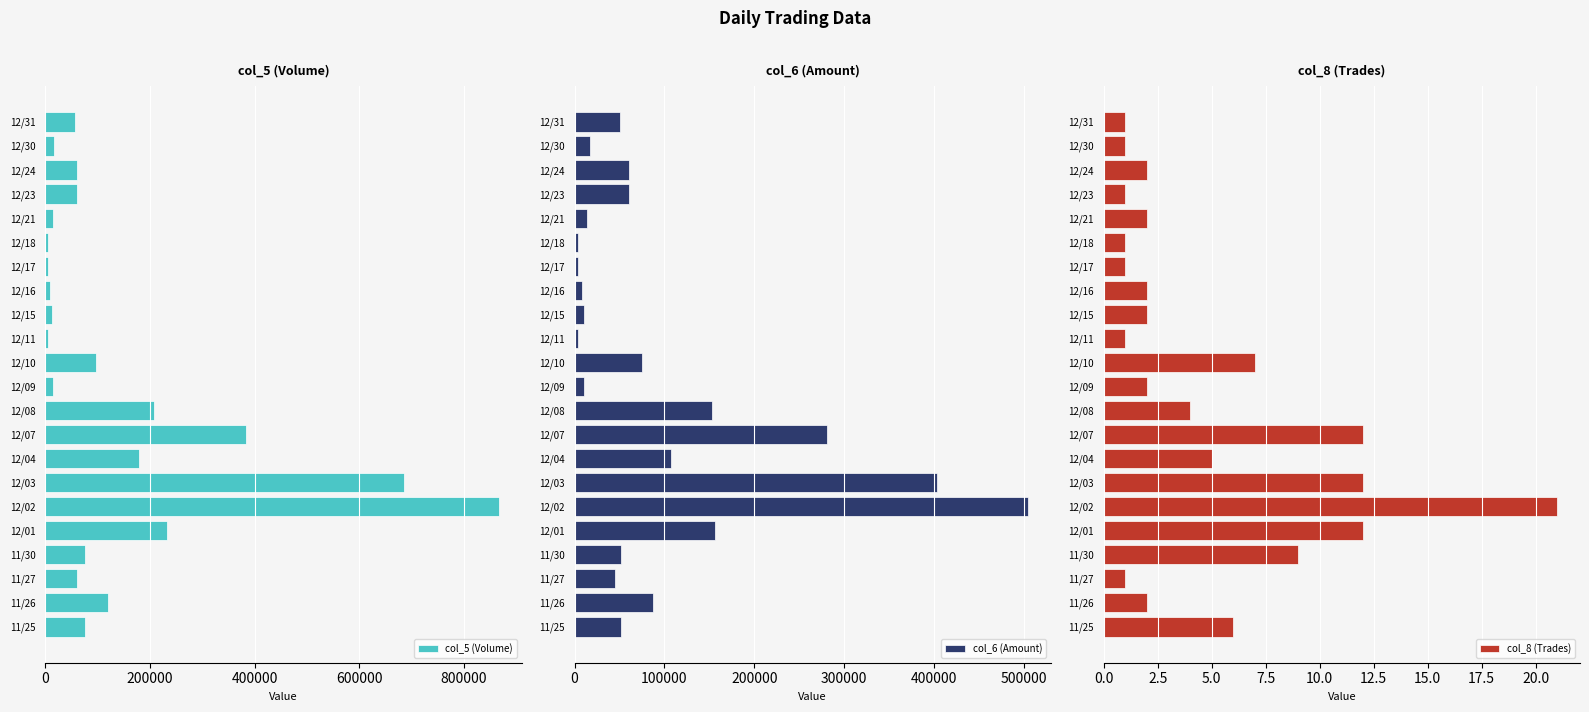

What are all the series names shown in the legend?

col_5 (Volume), col_6 (Amount), col_8 (Trades)